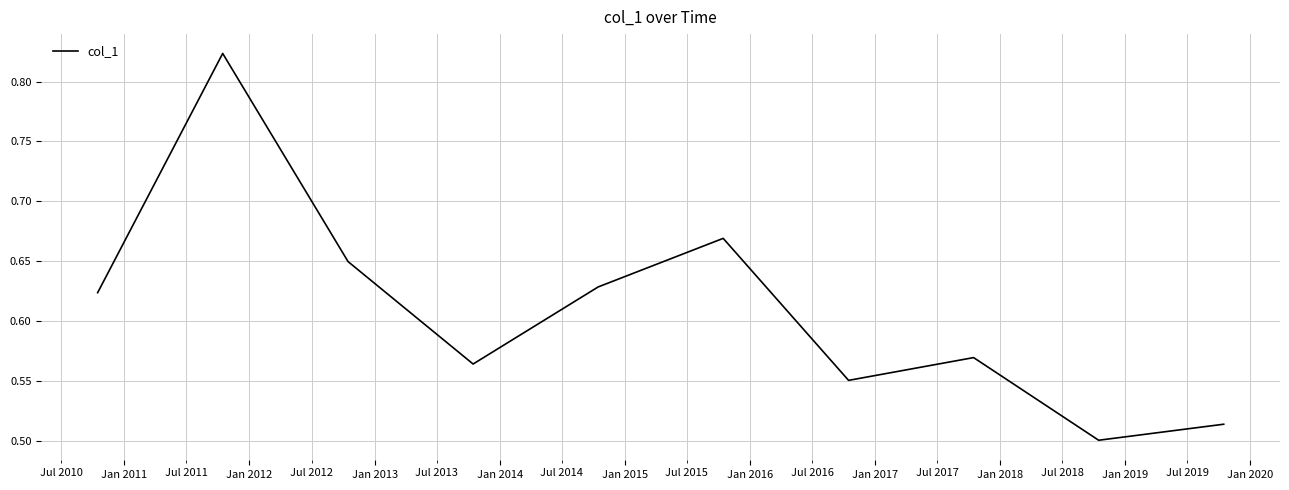

What is the difference between the maximum and minimum values?

0.3